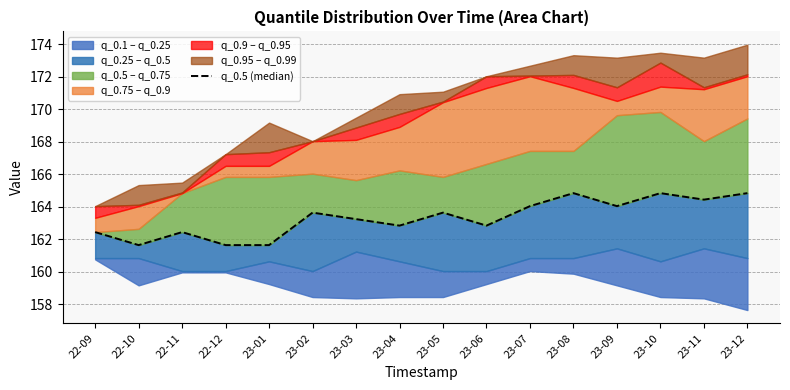

Rank the categories by value from lowest to highest.

22-10, 22-12, 23-01, 22-09, 22-11, 23-04, 23-06, 23-03, 23-02, 23-05, 23-07, 23-09, 23-11, 23-08, 23-10, 23-12